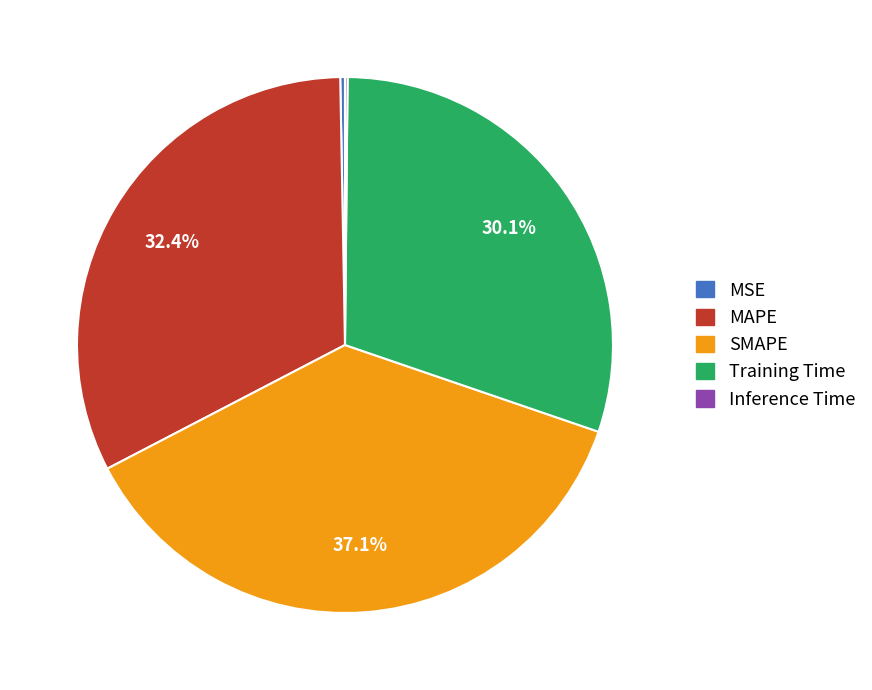

Is there any slice that represents more than half of the pie?

No